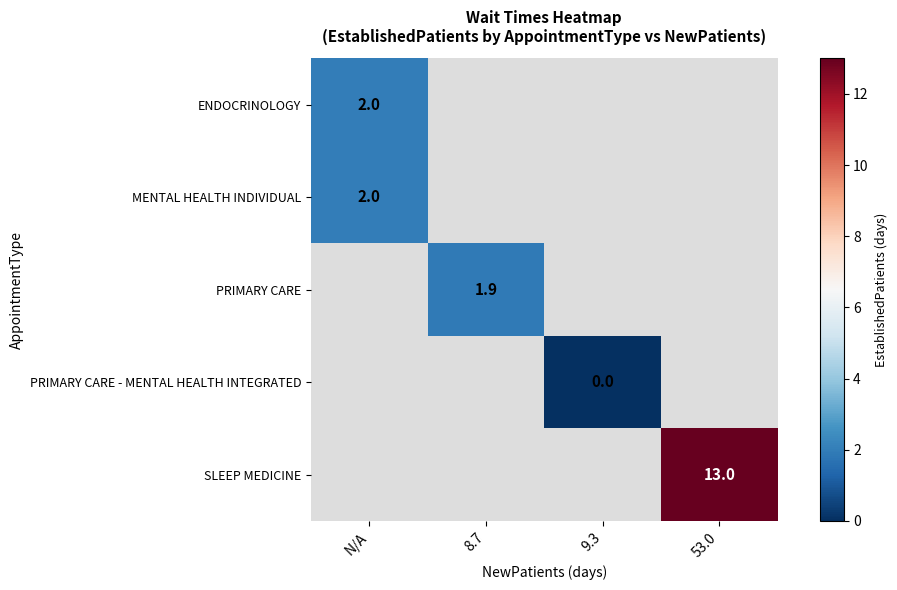

True or false: PRIMARY CARE has a value of 1.0 at 8.7.

False